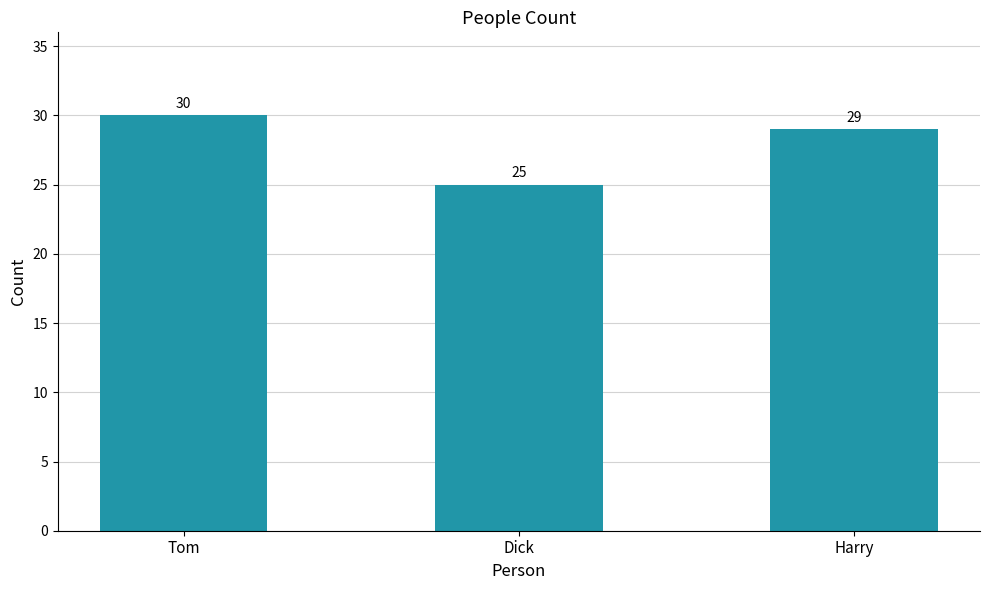

What is the change in value from Tom to Harry?

-1